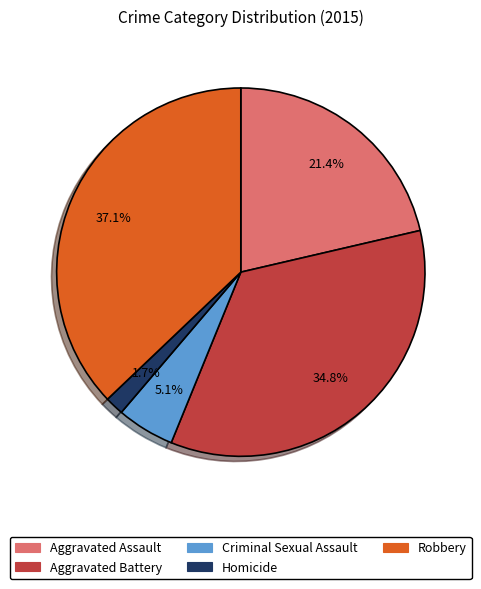

Which category has the biggest portion of the pie?

Robbery